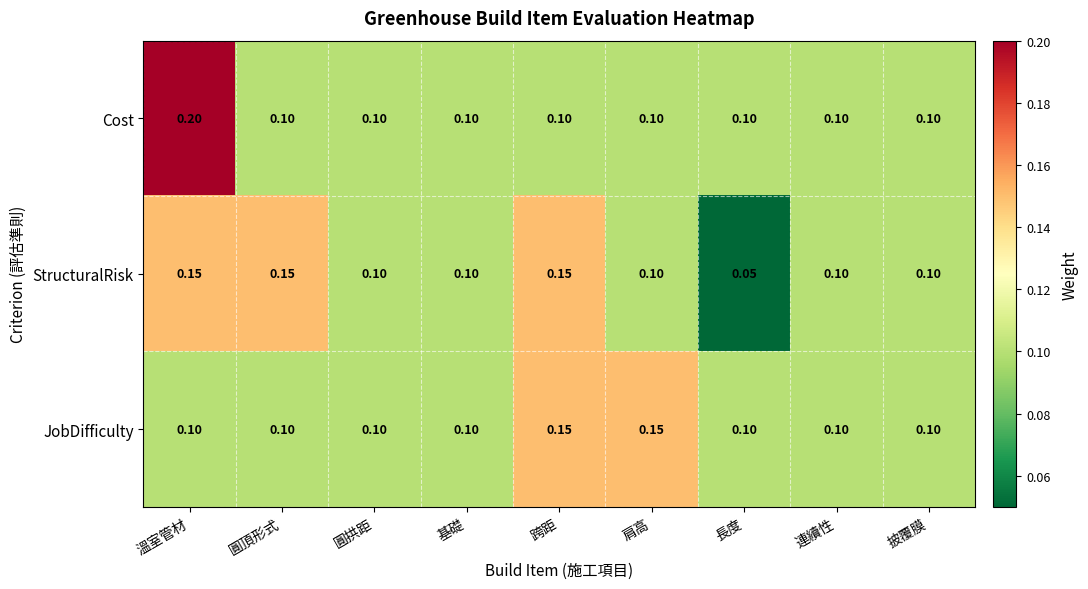

How many data points does each series have?

9